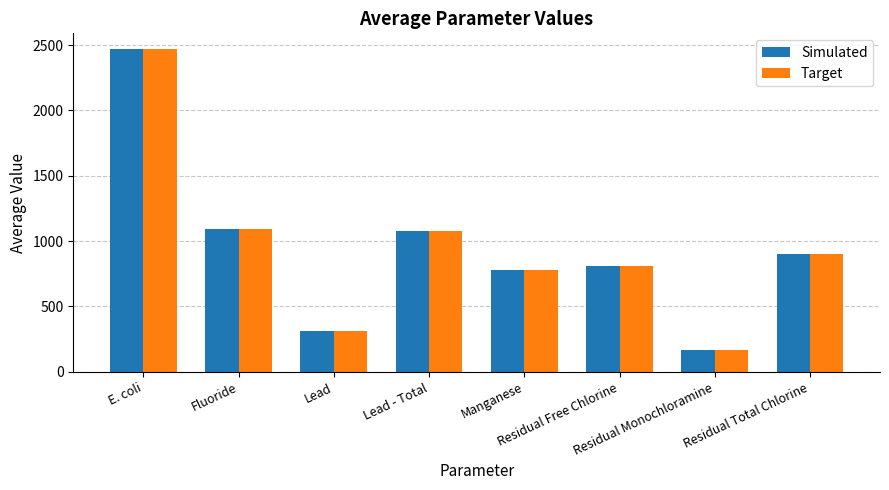

Does the chart contain stacked bars?

No